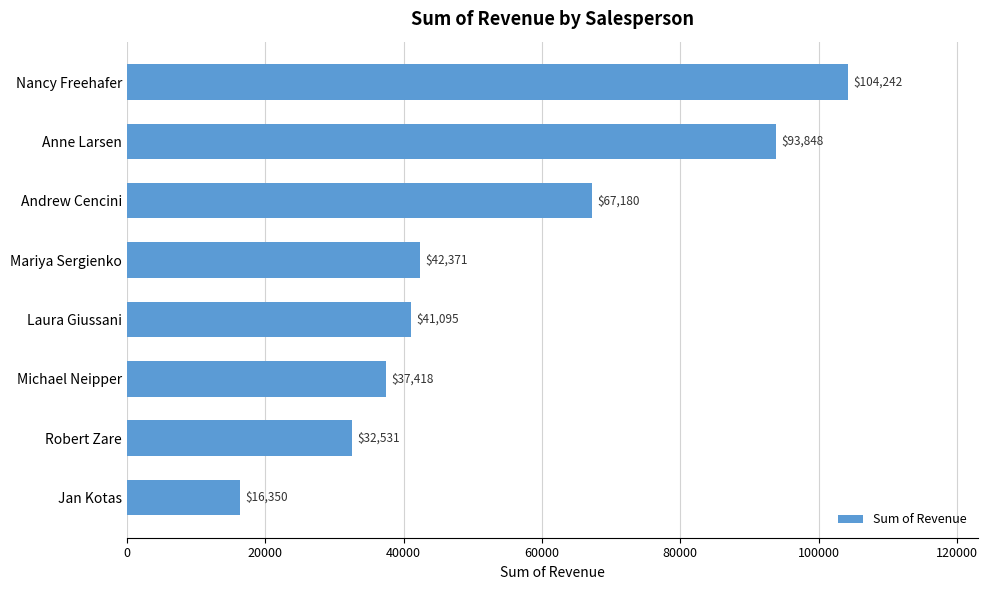

What position from the bottom is Michael Neipper?

3